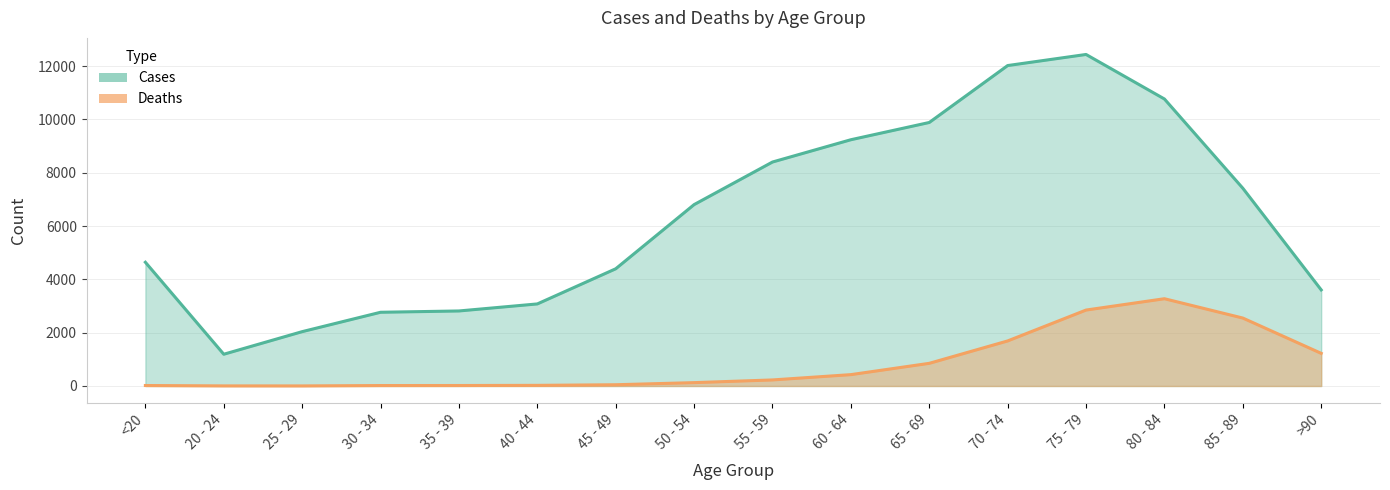

What is the average value of the Deaths series?

834